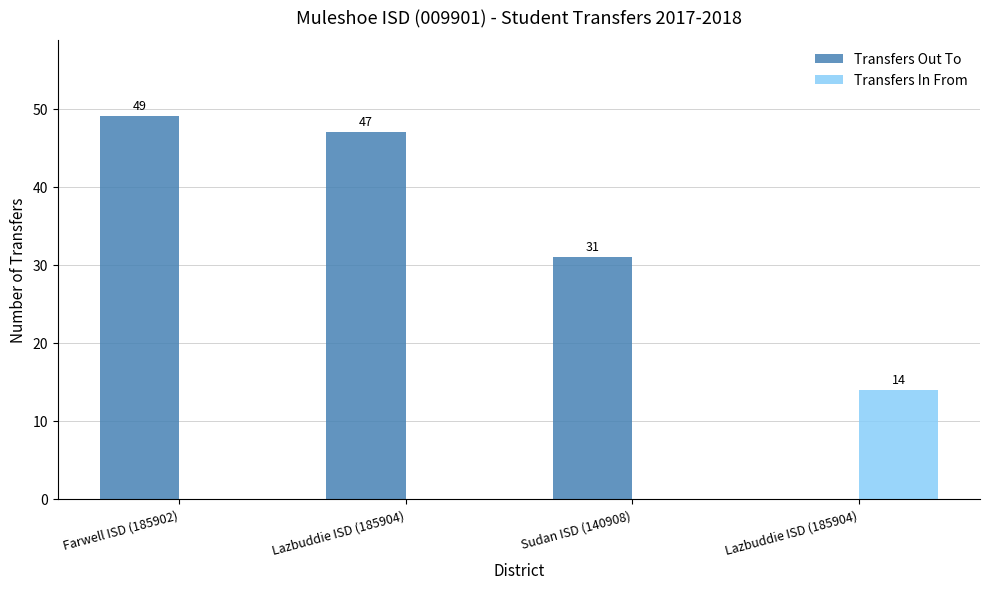

Rank the series at Sudan ISD (140908) from highest to lowest value.

Transfers Out To, Transfers In From